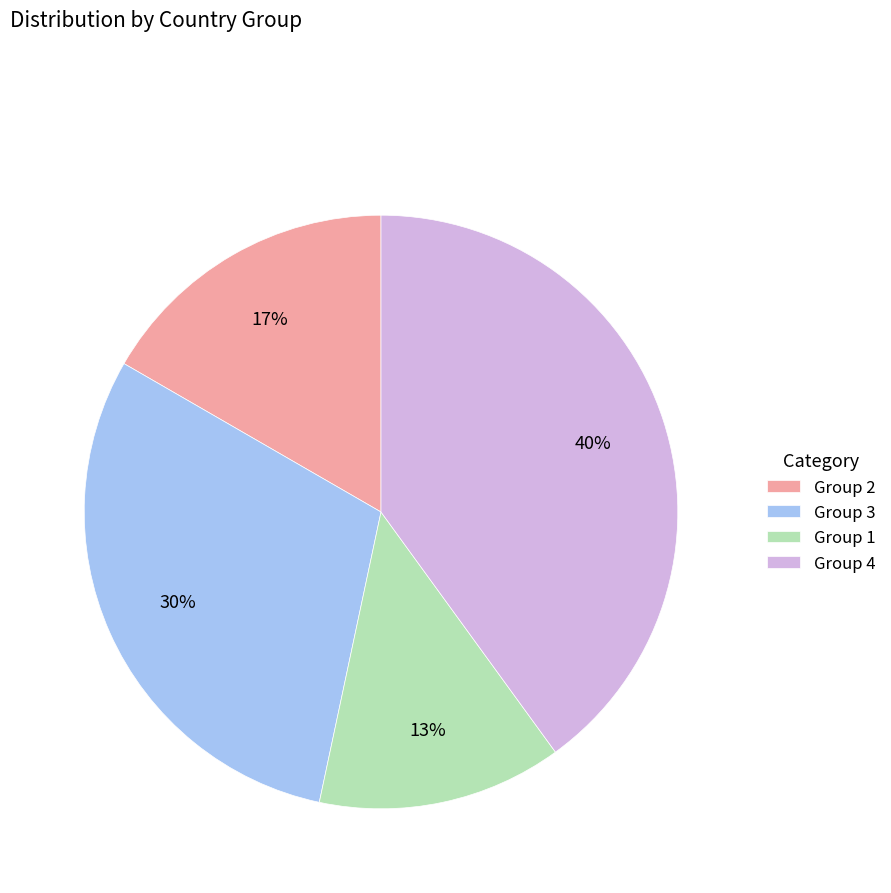

Which has a higher value, Group 2 or Group 3?

Group 3